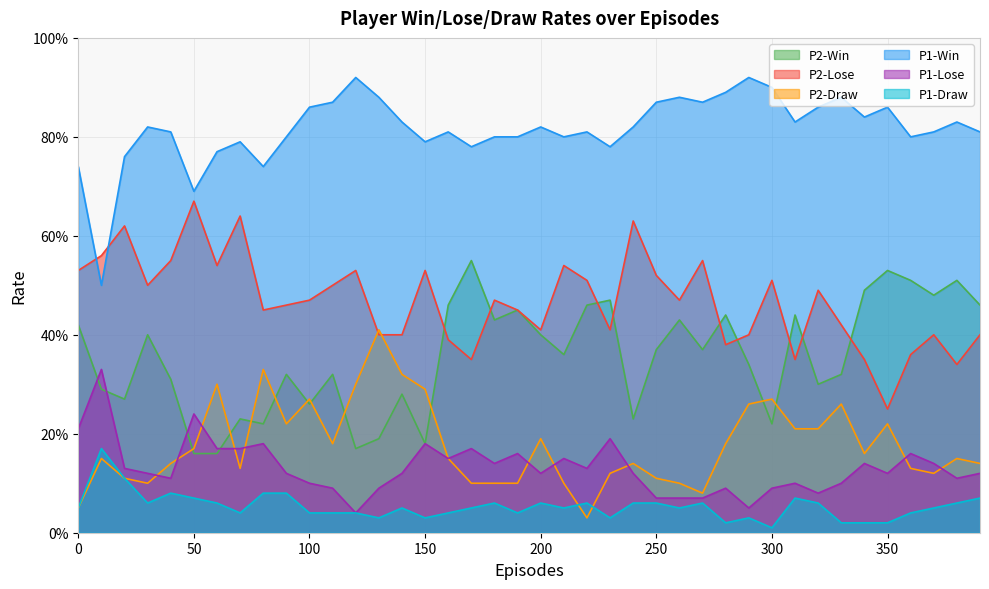

True or false: P1-Lose and P1-Draw cross at least once.

False